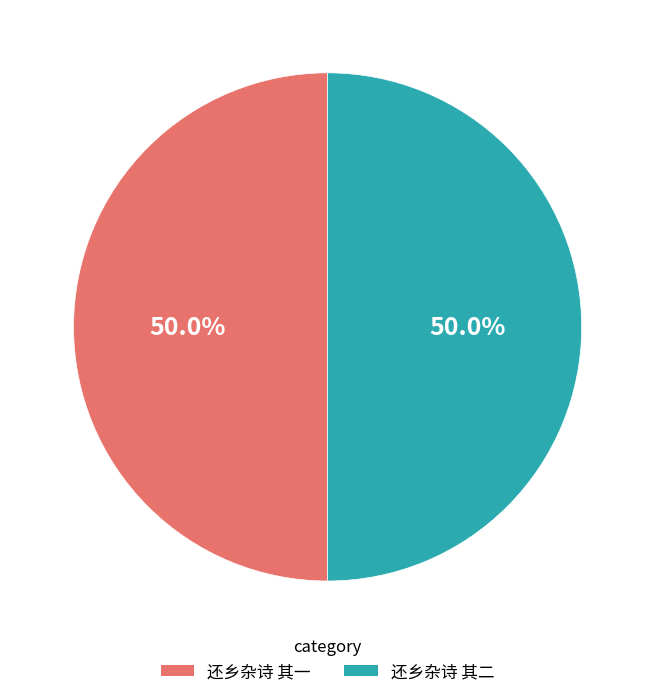

The 还乡杂诗 其一 slice represents 62% of the pie. True or false?

False